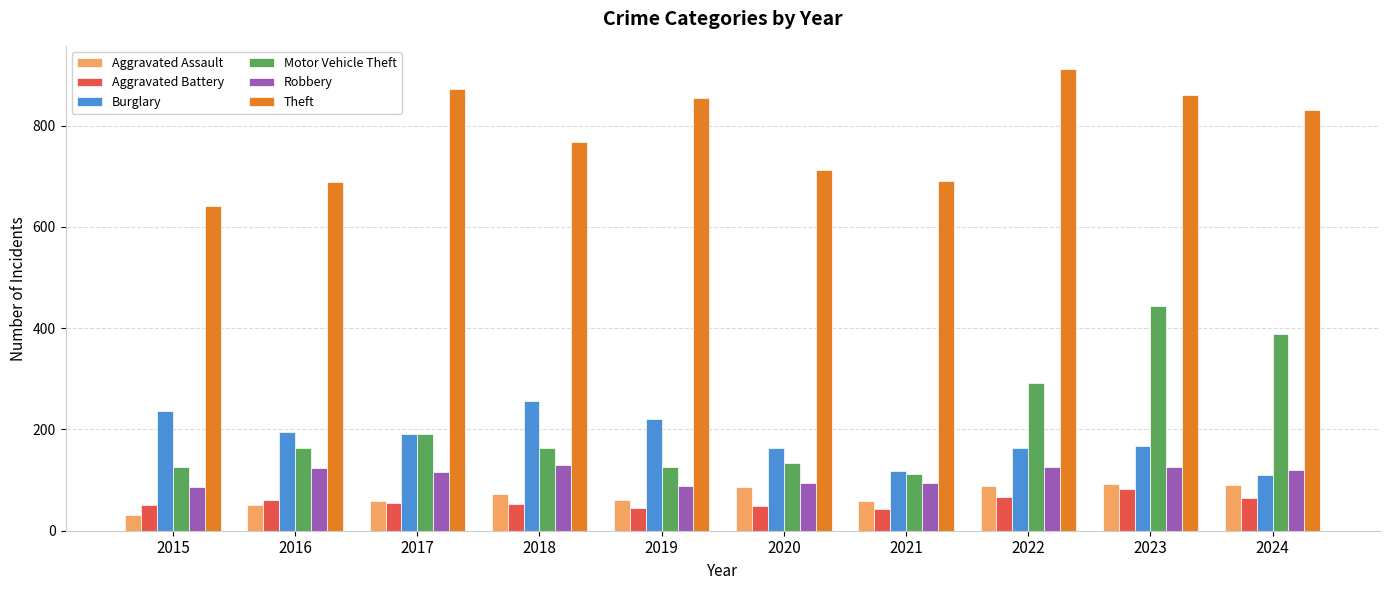

Is it true that Burglary equals 300 at 2017?

False